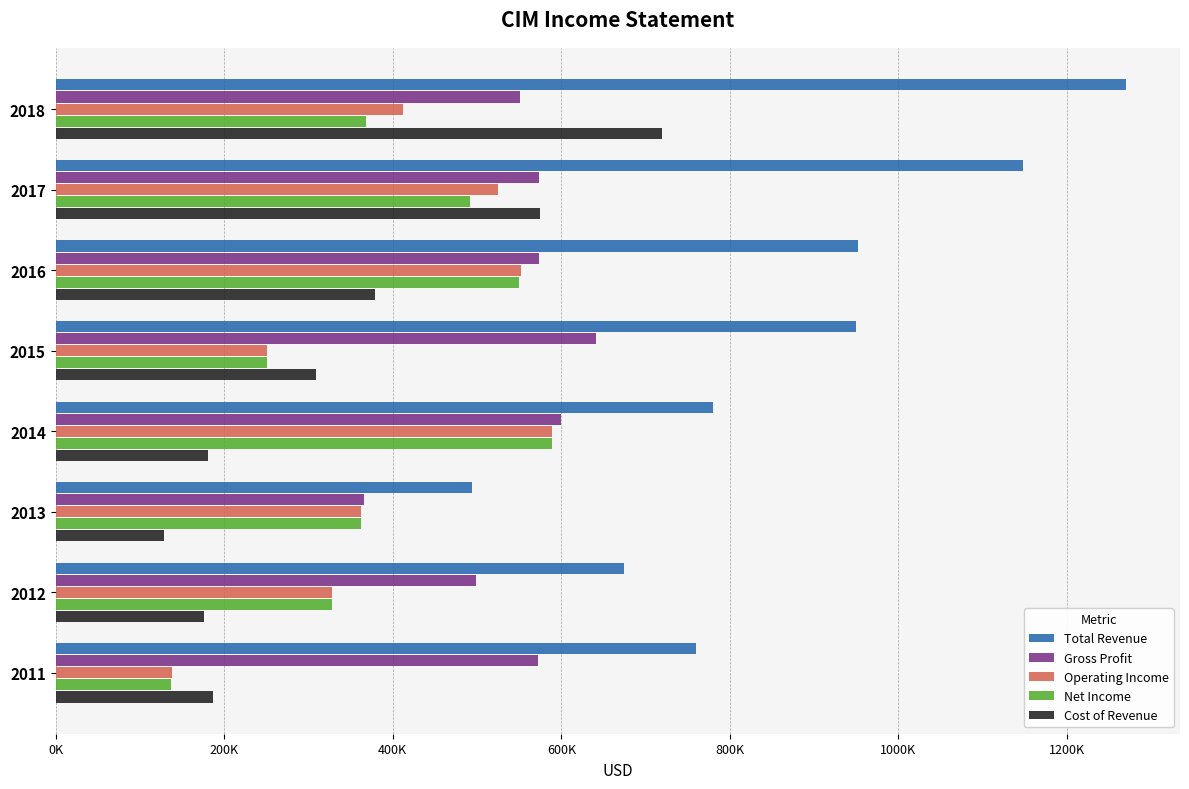

What are all the series names shown in the legend?

Total Revenue, Gross Profit, Operating Income, Net Income, Cost of Revenue